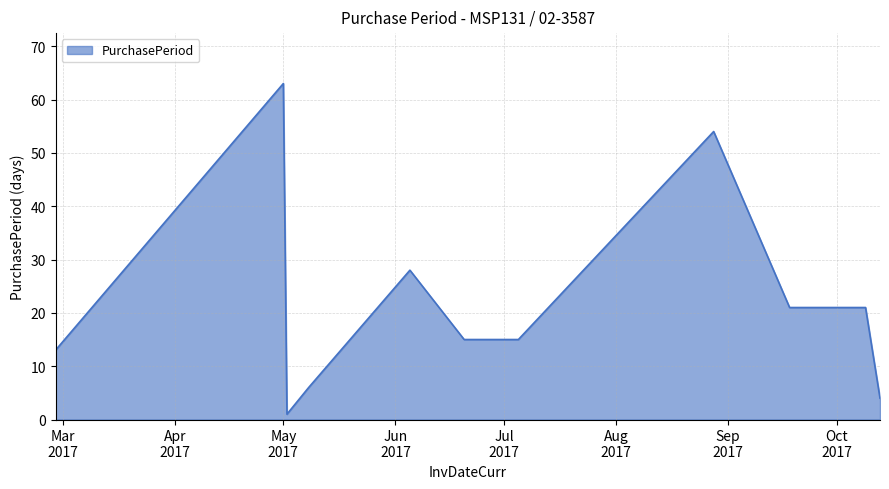

How many lines are shown in the chart?

1